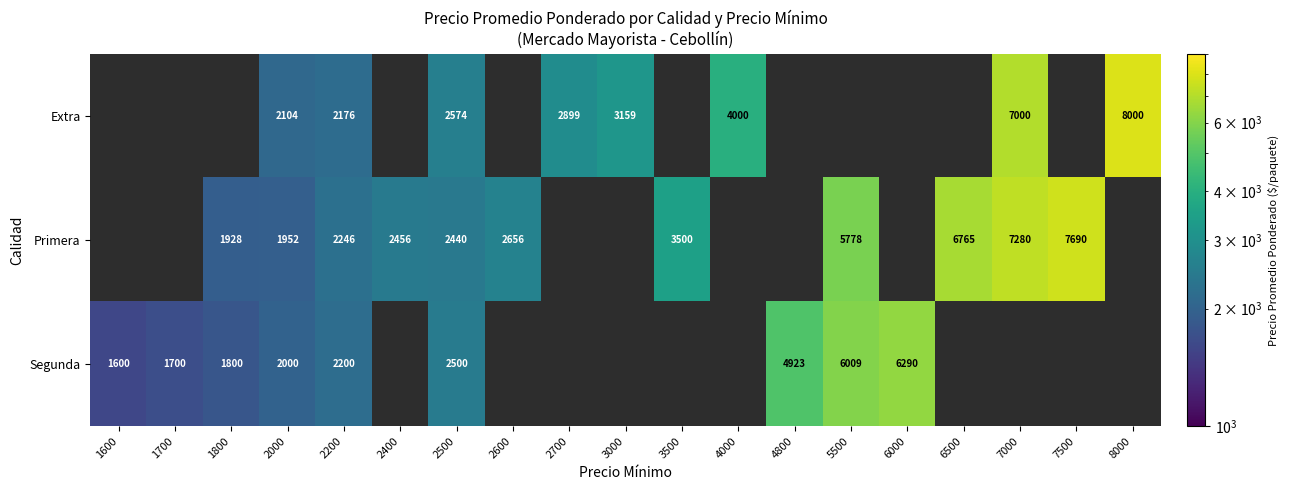

Between 3000 and 4800, which is larger?

4800